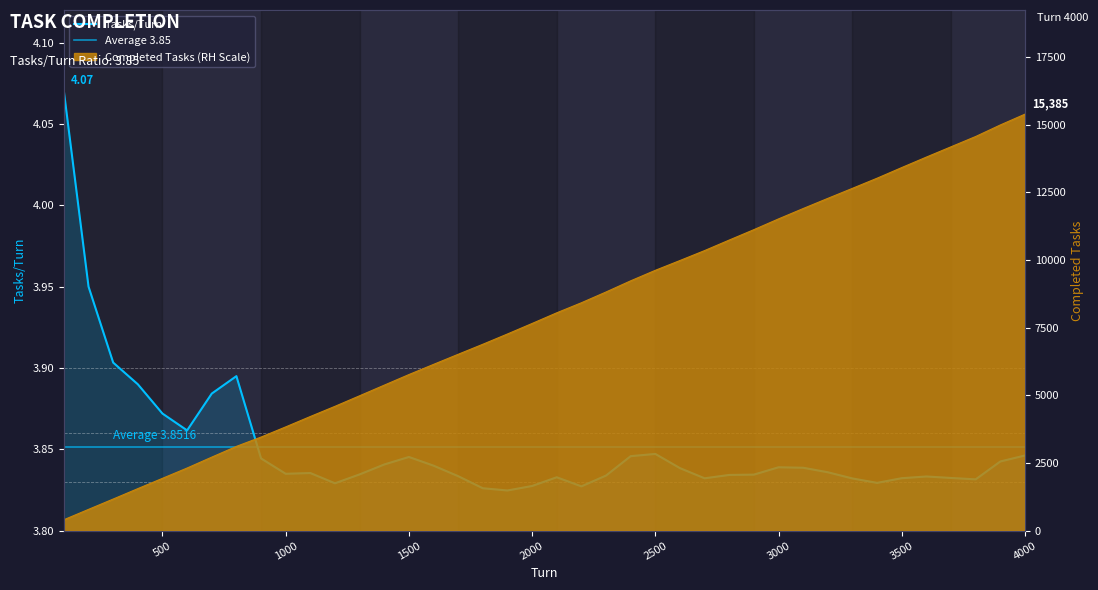

True or false: Completed Tasks has more than 1 points higher than both neighbors.

False